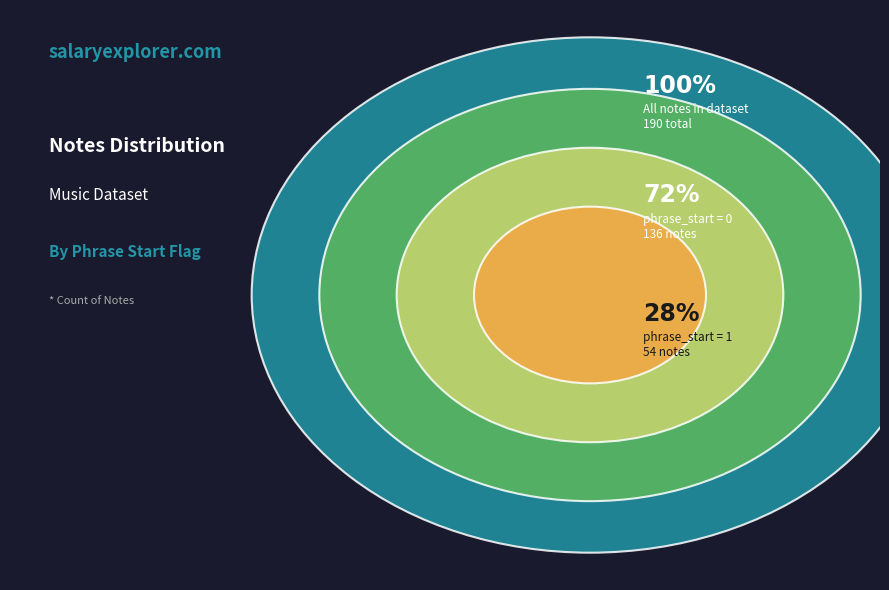

Combined, do phrase_start = 1 and phrase_start = 0 account for over 50%?

Yes